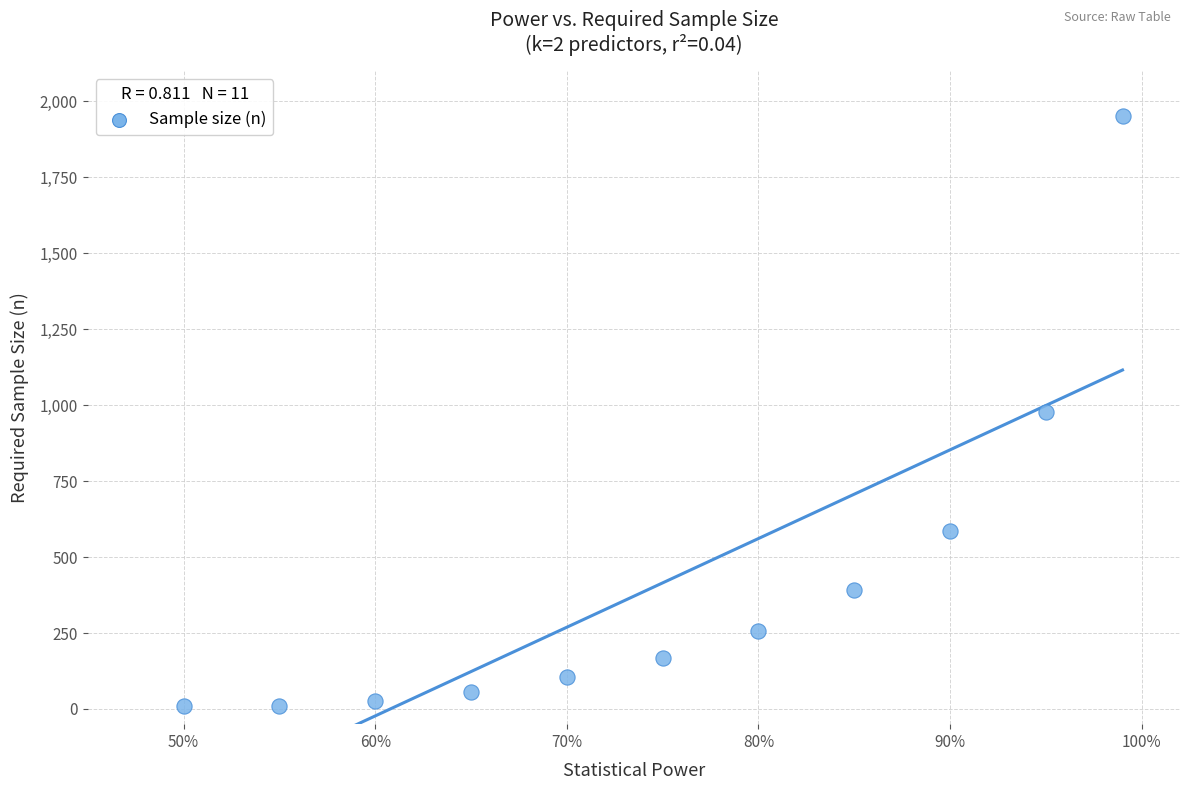

What is the average Y value?

412